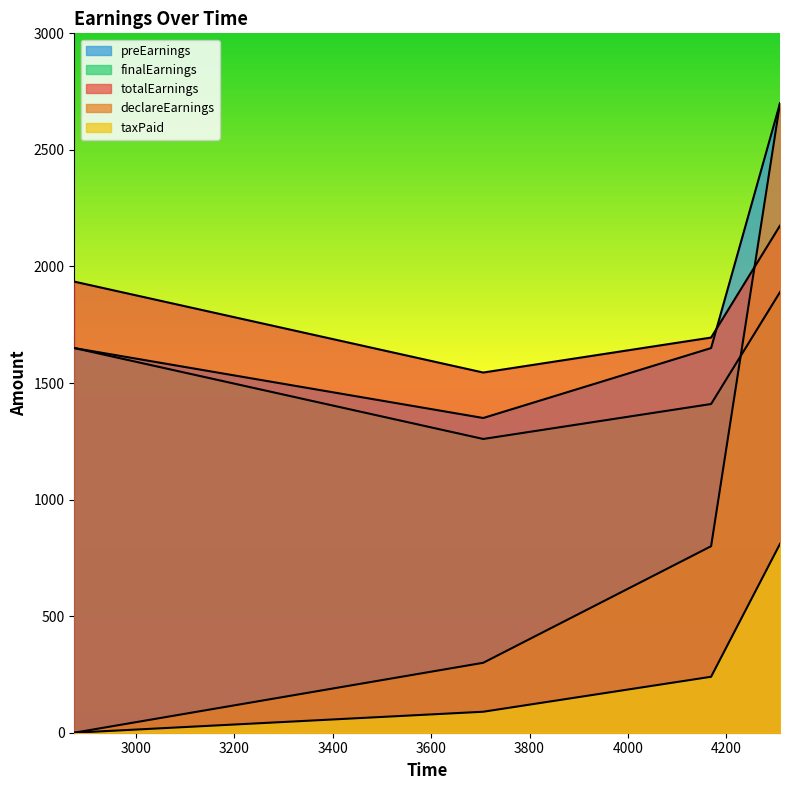

True or false: taxPaid and preEarnings cross at least once.

False